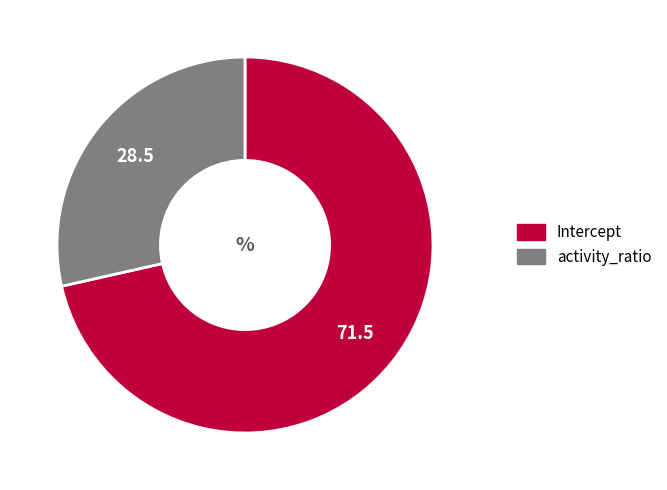

Rank the categories by value from lowest to highest.

activity_ratio, Intercept